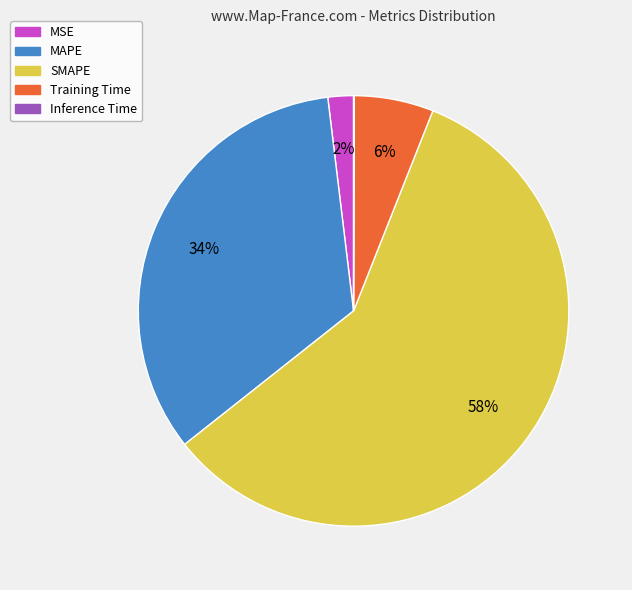

To the nearest percent, what is the combined percentage of MAPE and SMAPE?

92%